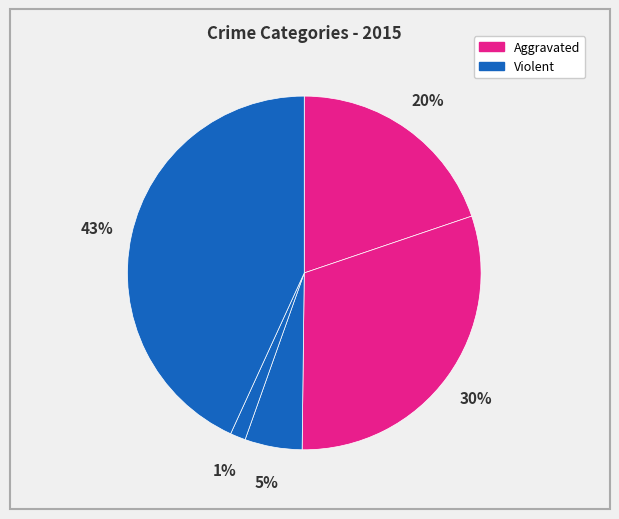

How many slices are in this pie chart?

5